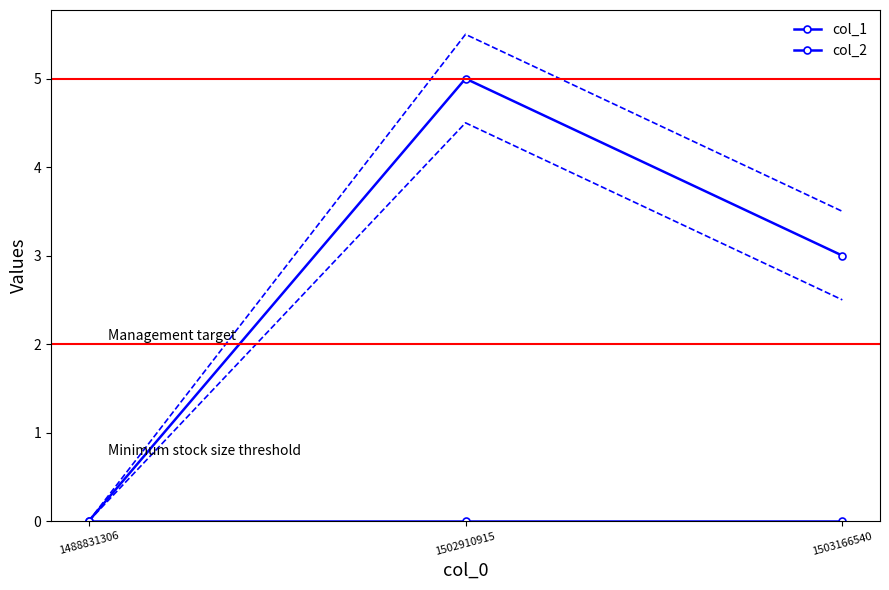

What is the maximum value for col_1?

5